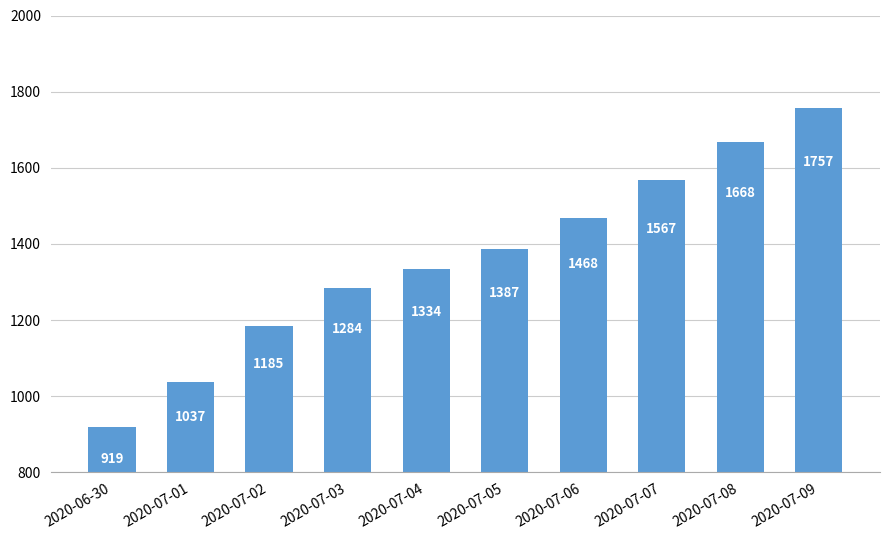

List the labels in order of value, largest first.

2020-07-09, 2020-07-08, 2020-07-07, 2020-07-06, 2020-07-05, 2020-07-04, 2020-07-03, 2020-07-02, 2020-07-01, 2020-06-30